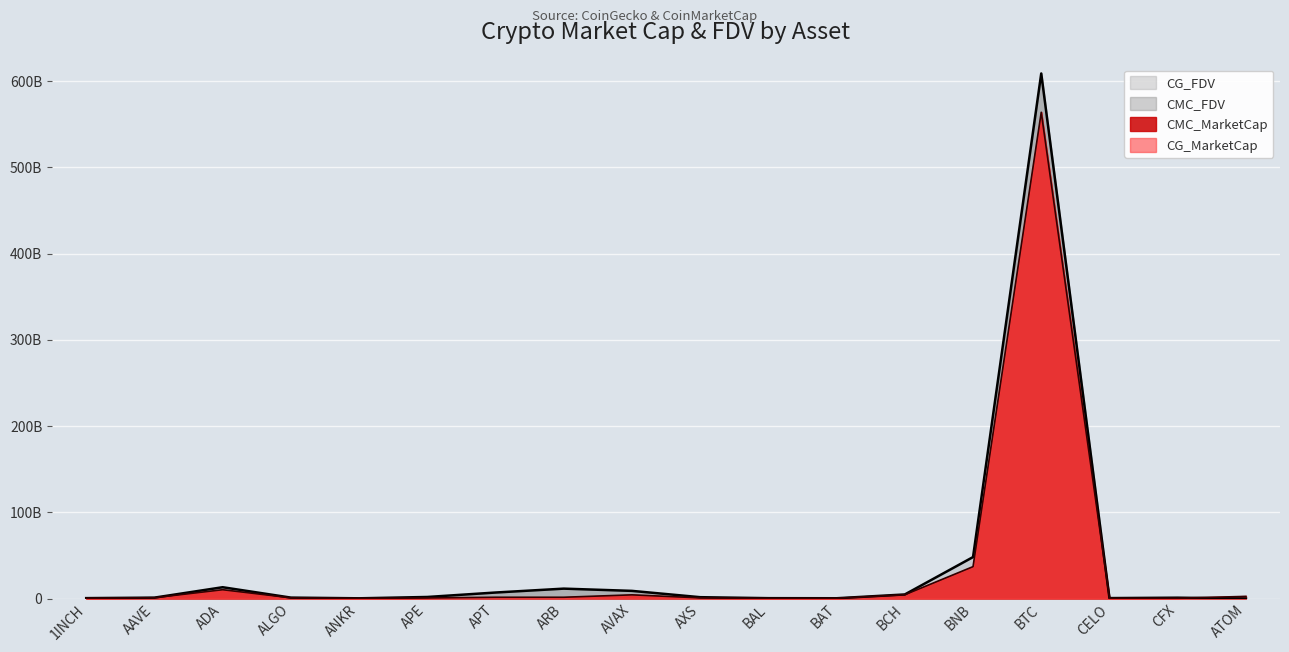

How many intersections are there between CMC_FDV and CMC_MarketCap?

1